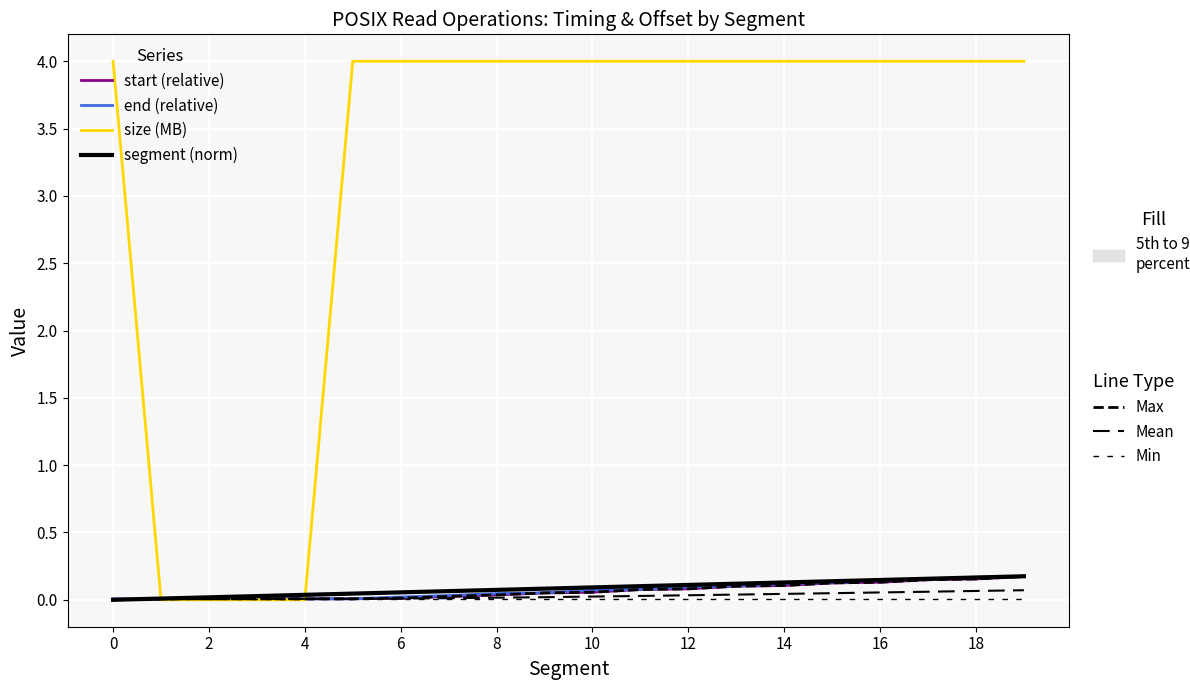

The start series shows 0.2 at 19. True or false?

True